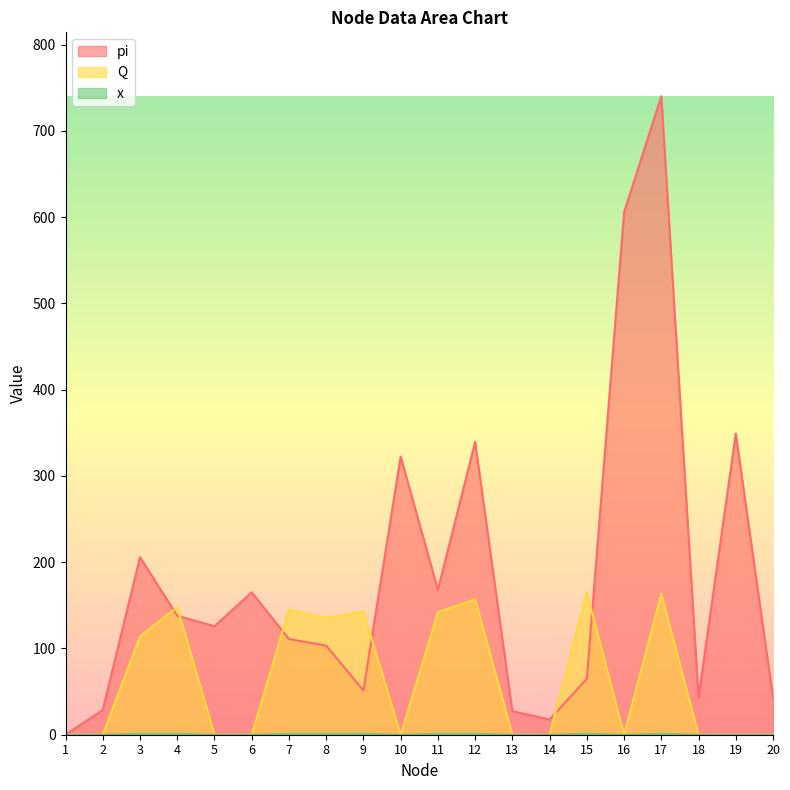

Which series has the largest range (max minus min)?

pi